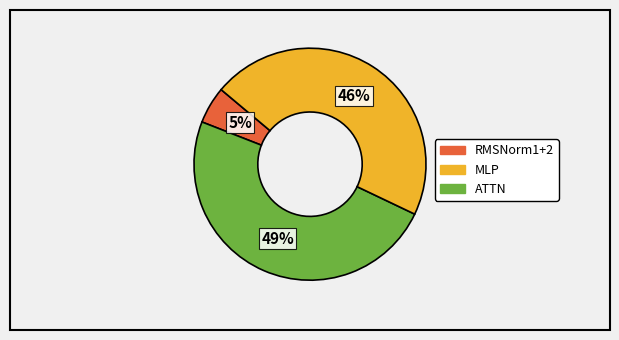

Is there a majority slice in this chart?

No